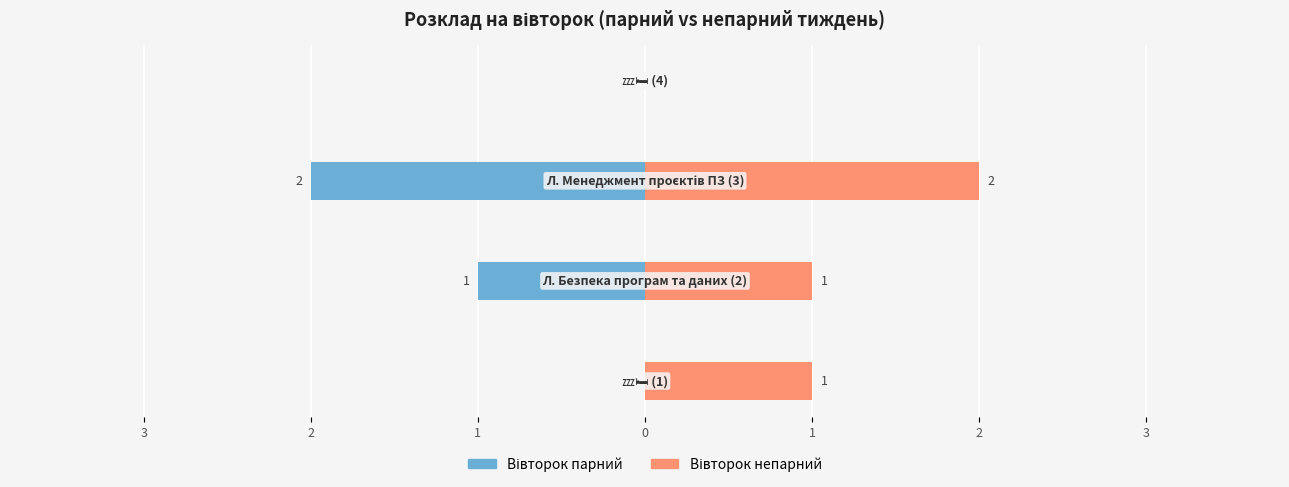

What is the minimum value shown in the chart?

-2